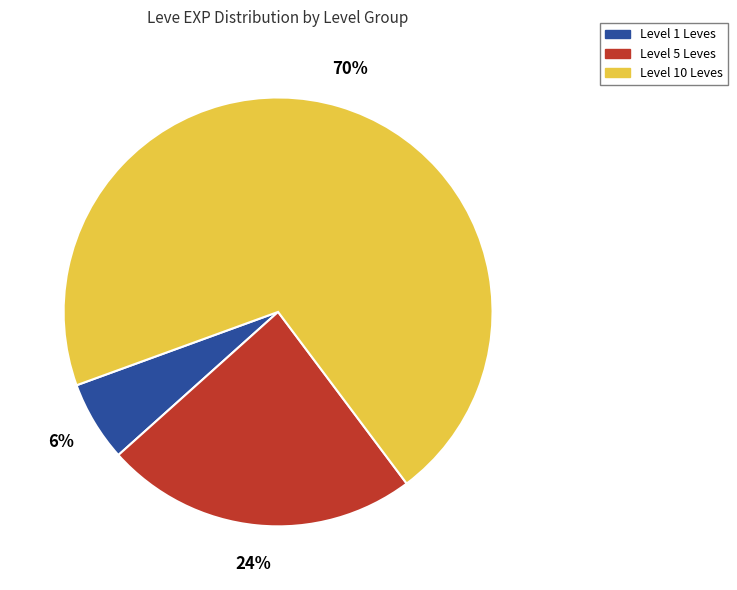

Is there any slice that represents more than half of the pie?

Yes